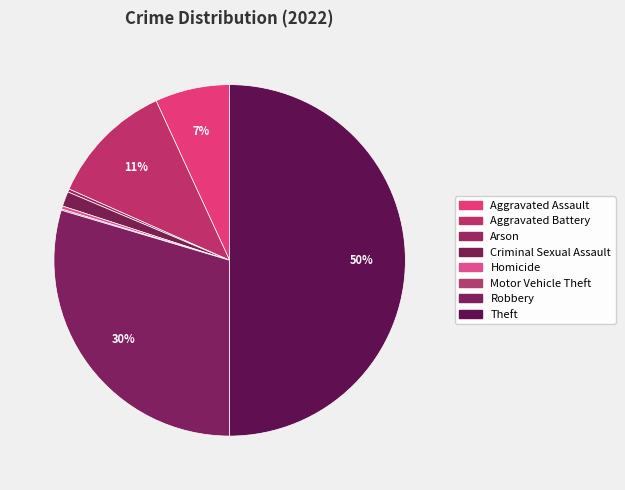

How many segments does this pie chart have?

8